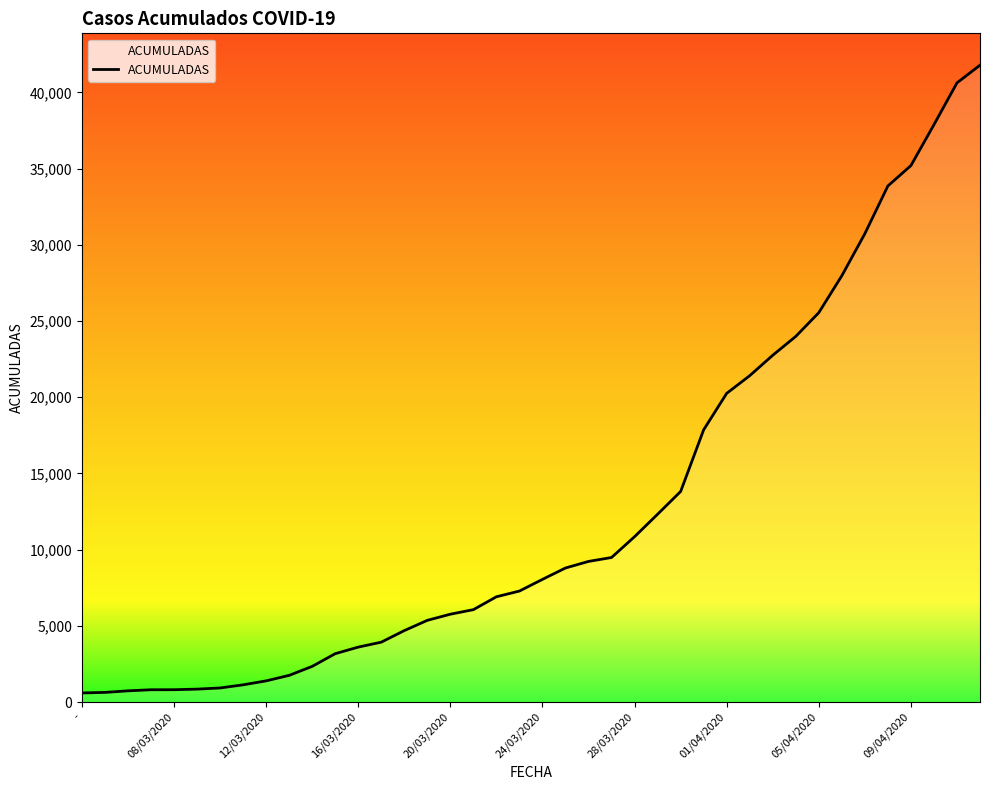

How many categories are shown in the chart?

40